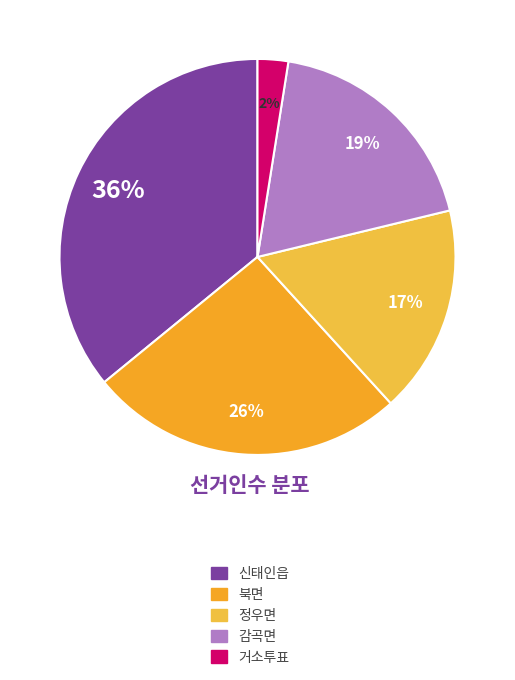

To the nearest percent, what percentage of the pie is 신태인읍?

36%